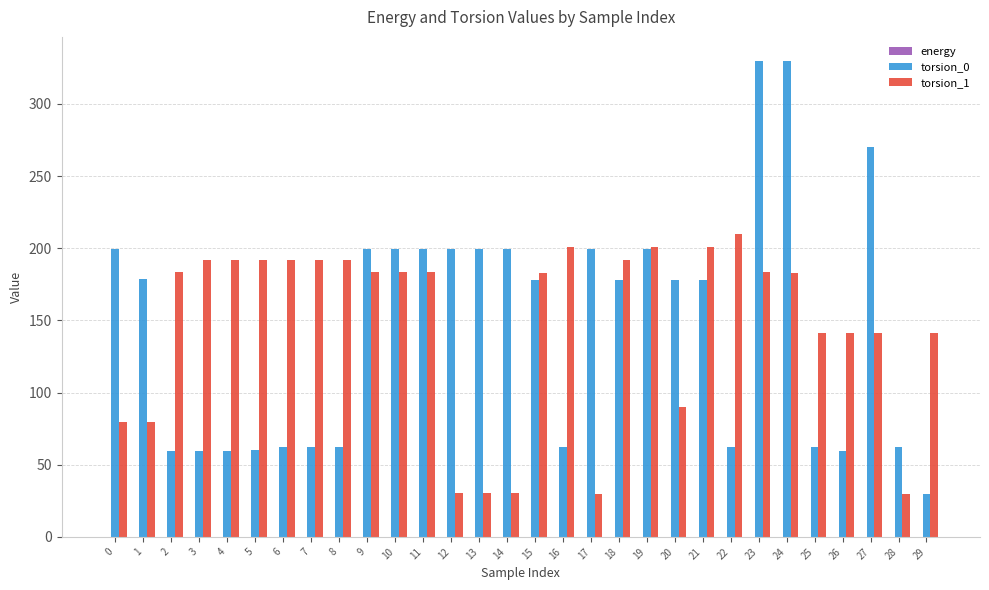

The torsion_0 series shows 177.9 at 20. True or false?

True